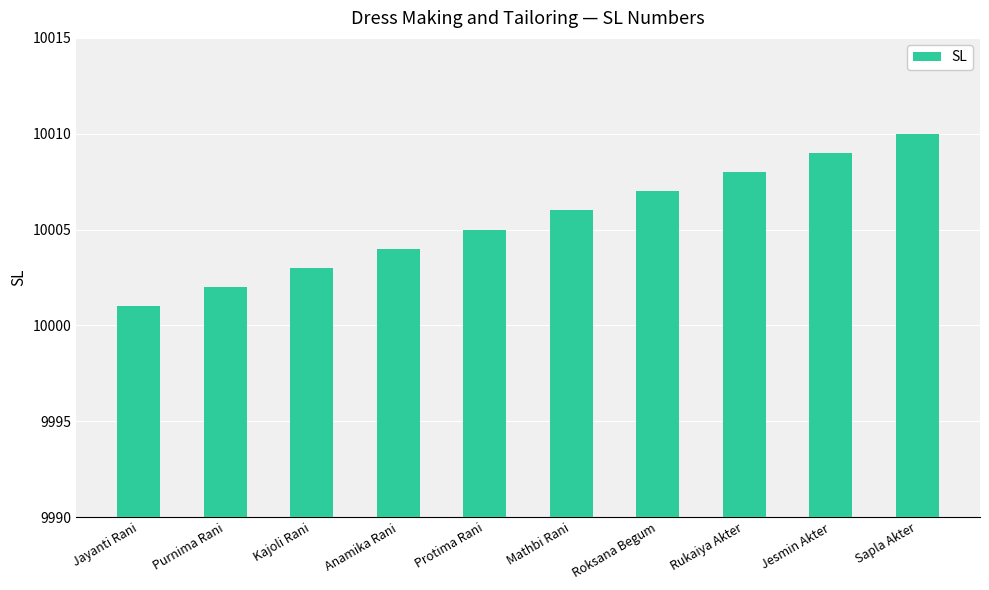

Reading left to right, list all the values displayed in this chart.

10001	10002	10003	10004	10005	10006	10007	10008	10009	10010